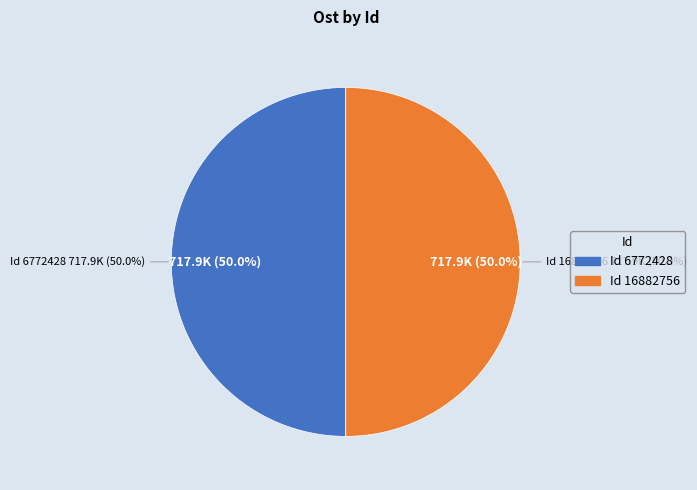

Rank the categories by value from highest to lowest.

6772428, 16882756